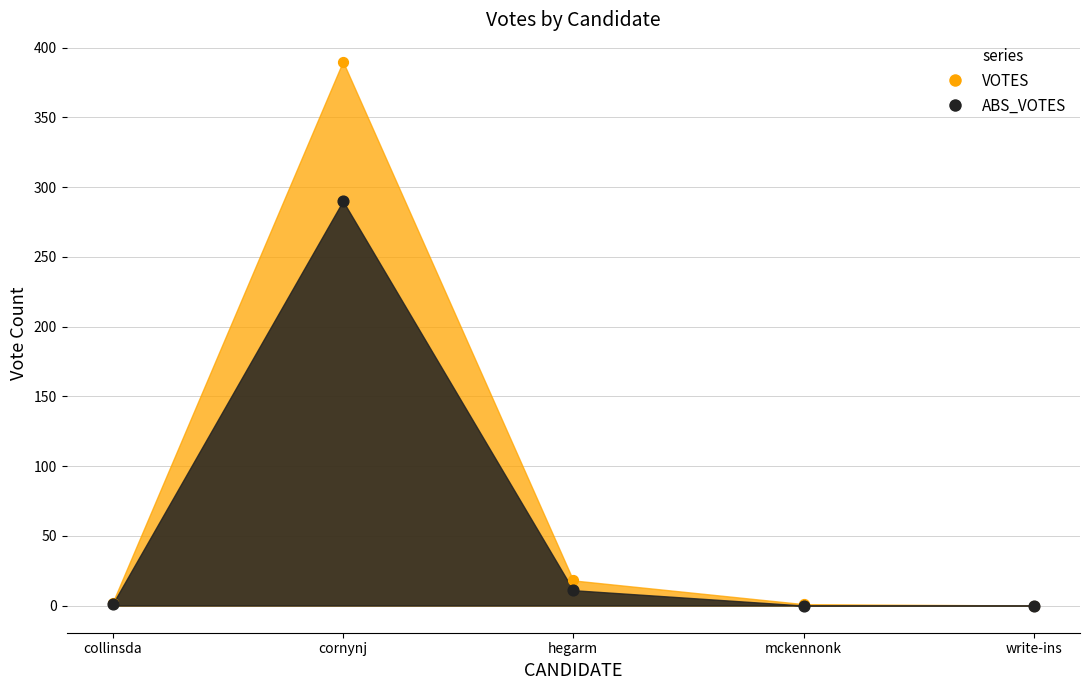

Which series has the largest total across all categories?

VOTES